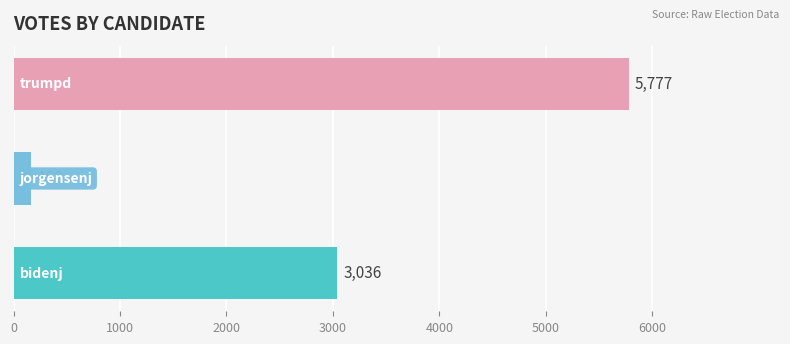

What is the average value?

2994